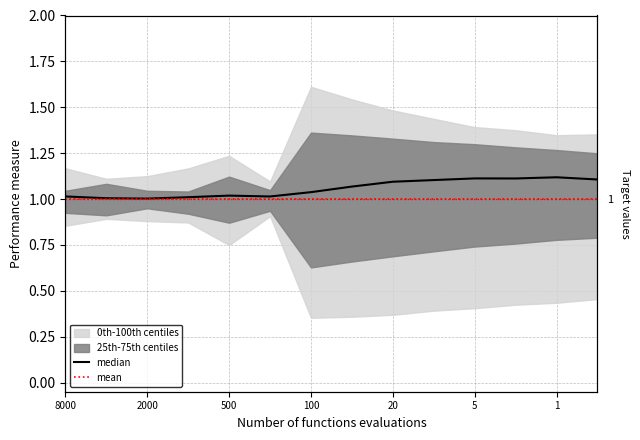

What position from the left is 2000?

2